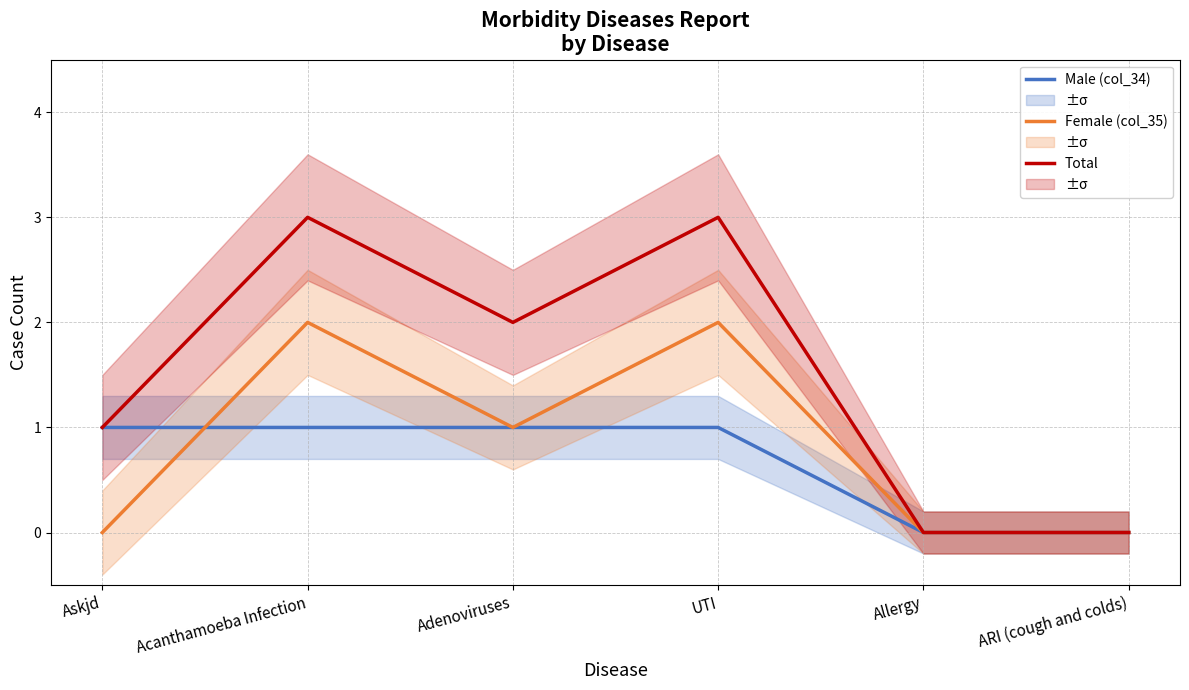

Is it true that Total equals 0 at ARI (cough and colds)?

True